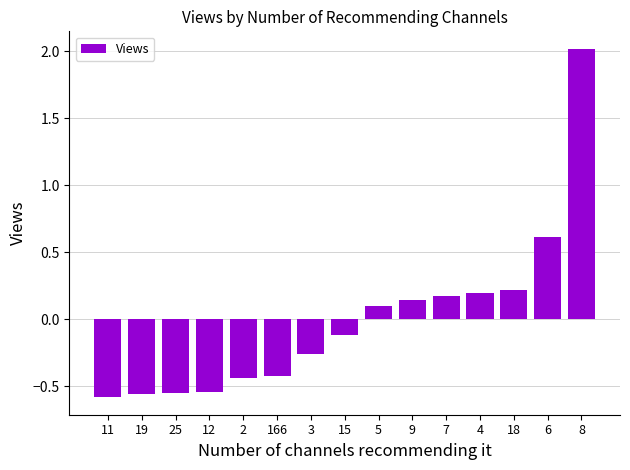

Which label corresponds to the largest value in the chart?

8